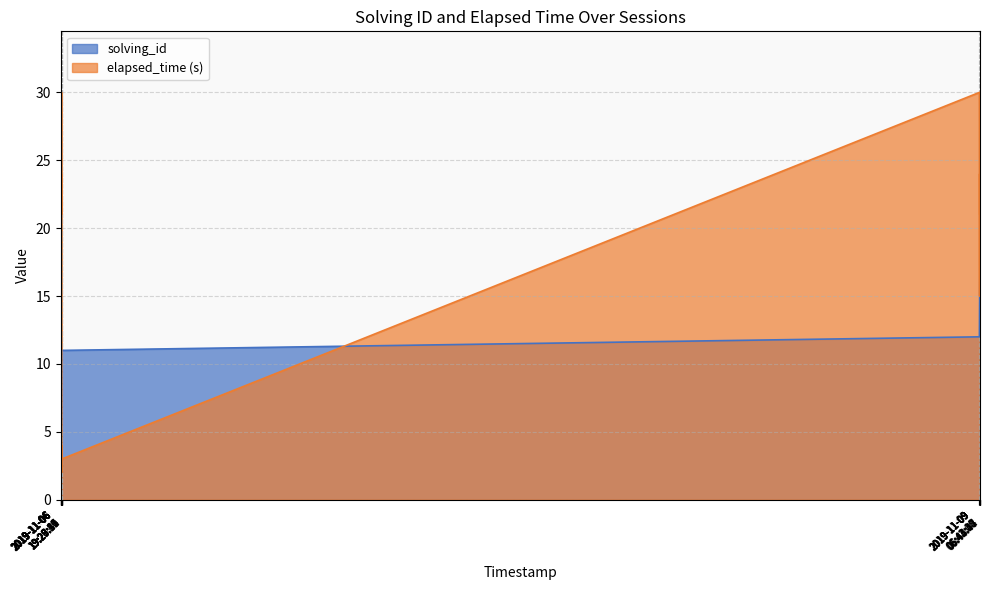

List the series in order of their peak value, highest first.

elapsed_time (s), solving_id